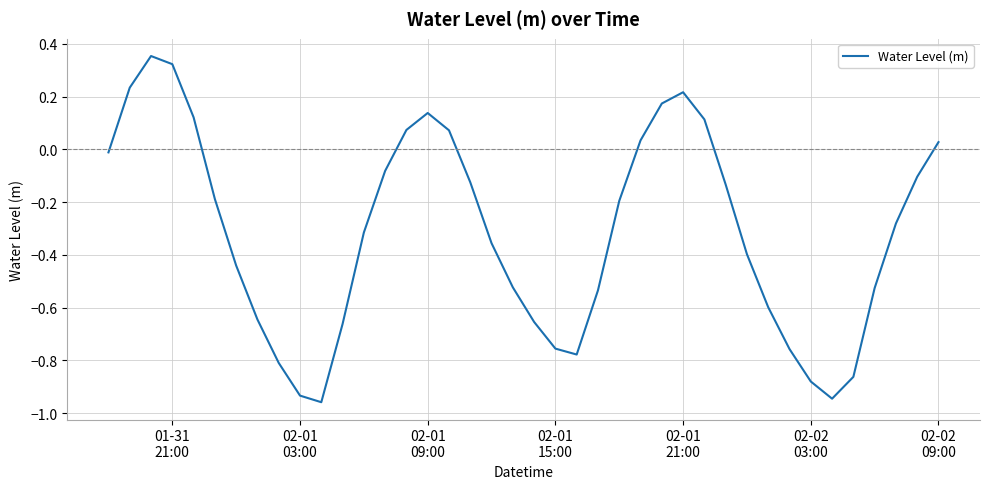

What is the difference between the maximum and minimum values?

1.3